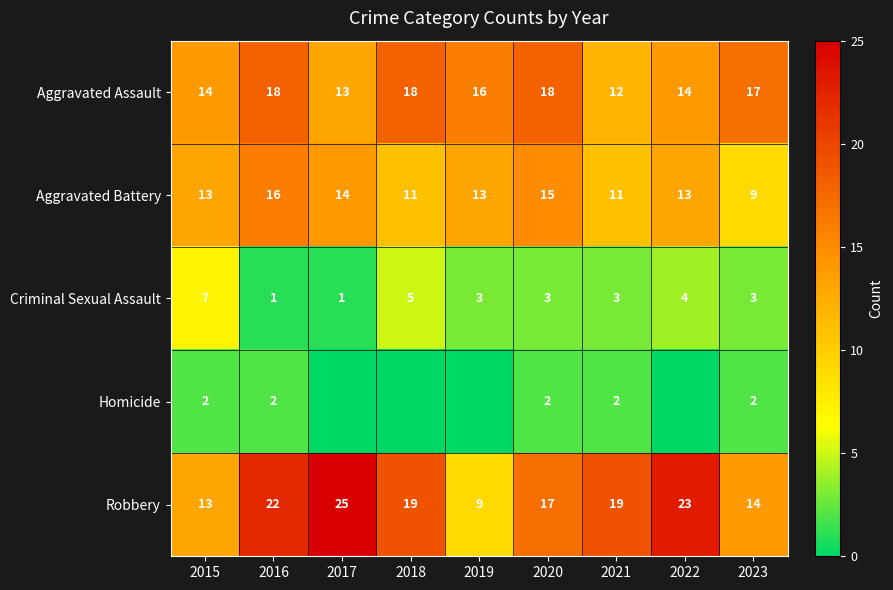

What is the sum of the Aggravated Battery values at 2015 and 2019?

26